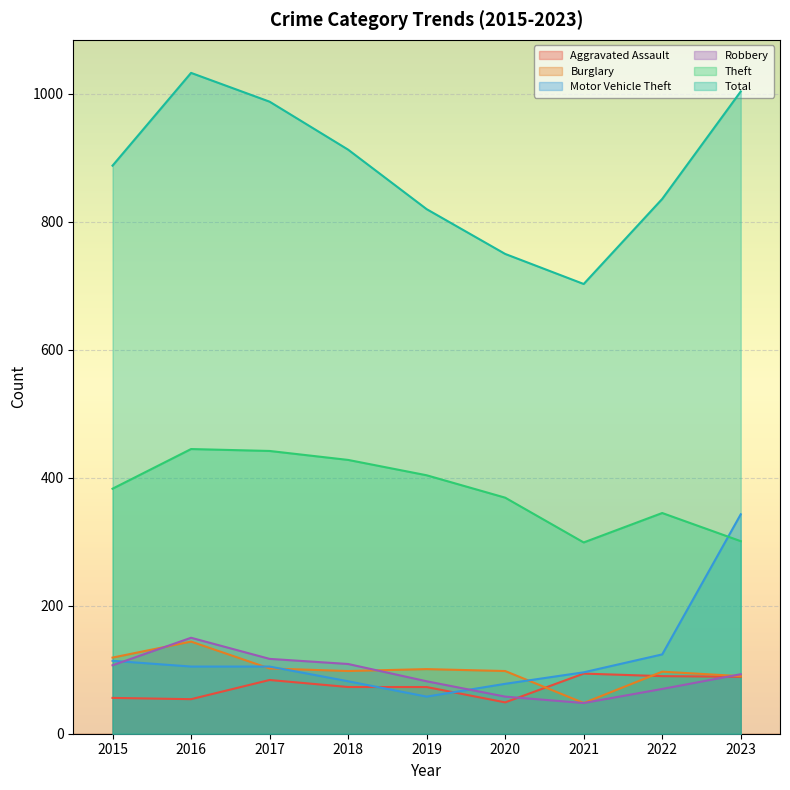

How many lines are shown in the chart?

6